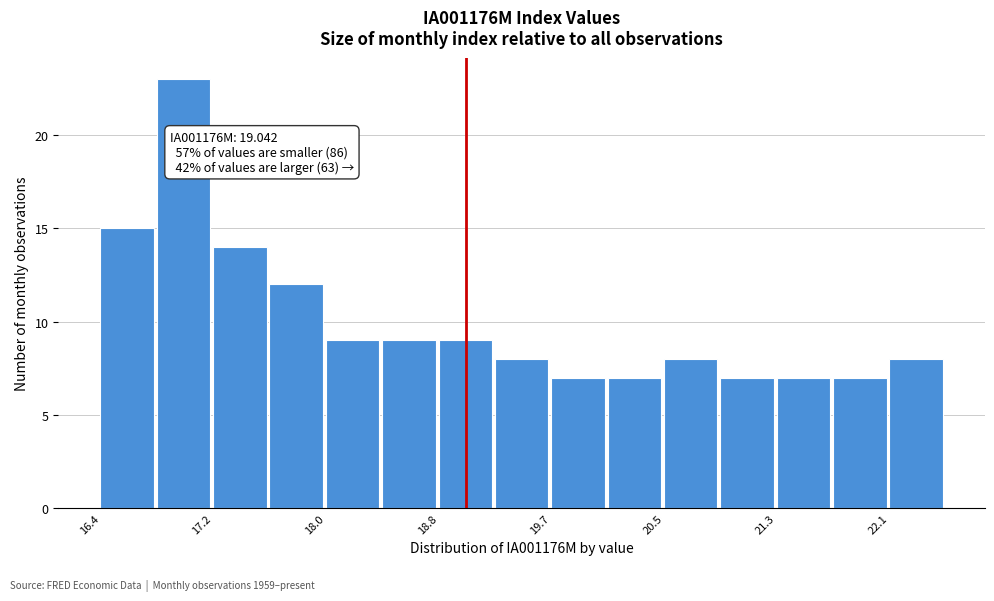

Over which range of the x-axis is the bar tallest?

16.8 to 17.2